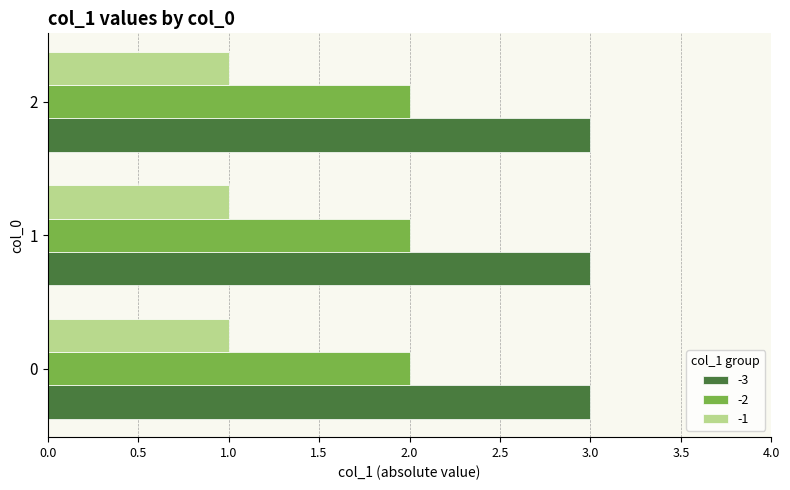

The -3 series shows 5 at 1. True or false?

False